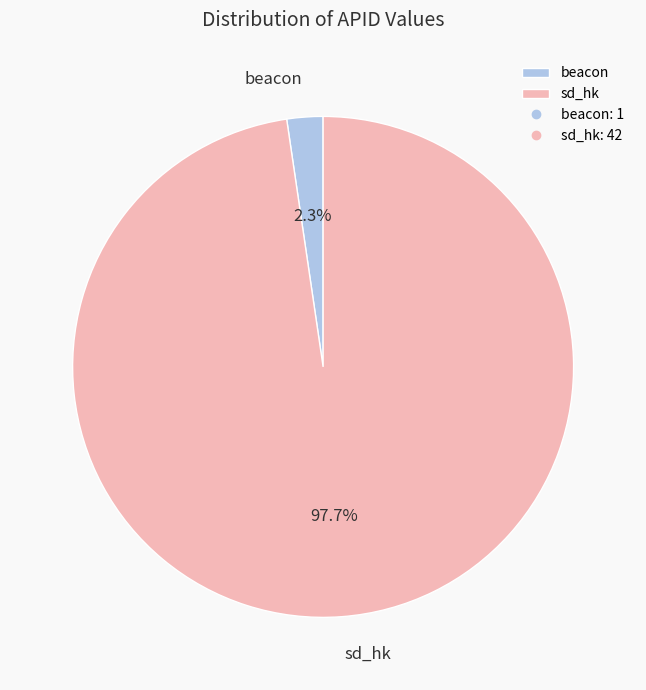

To the nearest percent, what portion does beacon represent?

2%